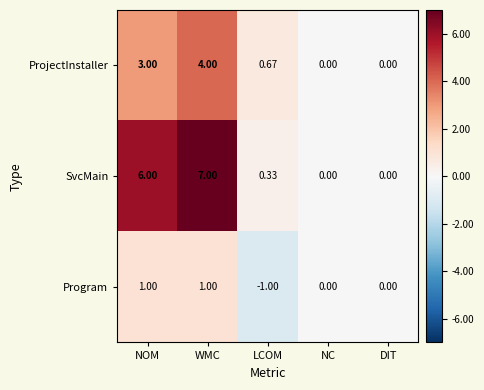

List the series in order of their peak value, highest first.

SvcMain, ProjectInstaller, Program